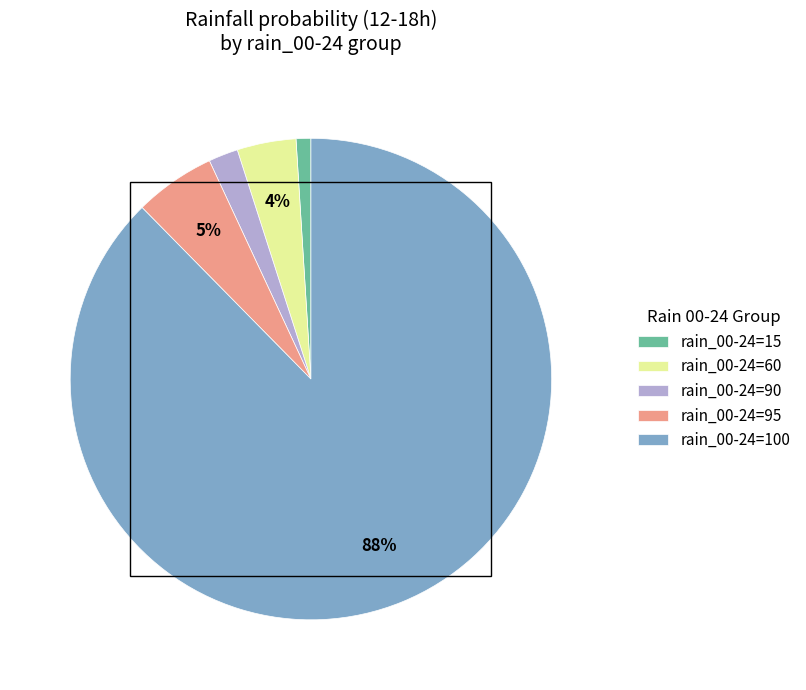

Is there a majority slice in this chart?

Yes